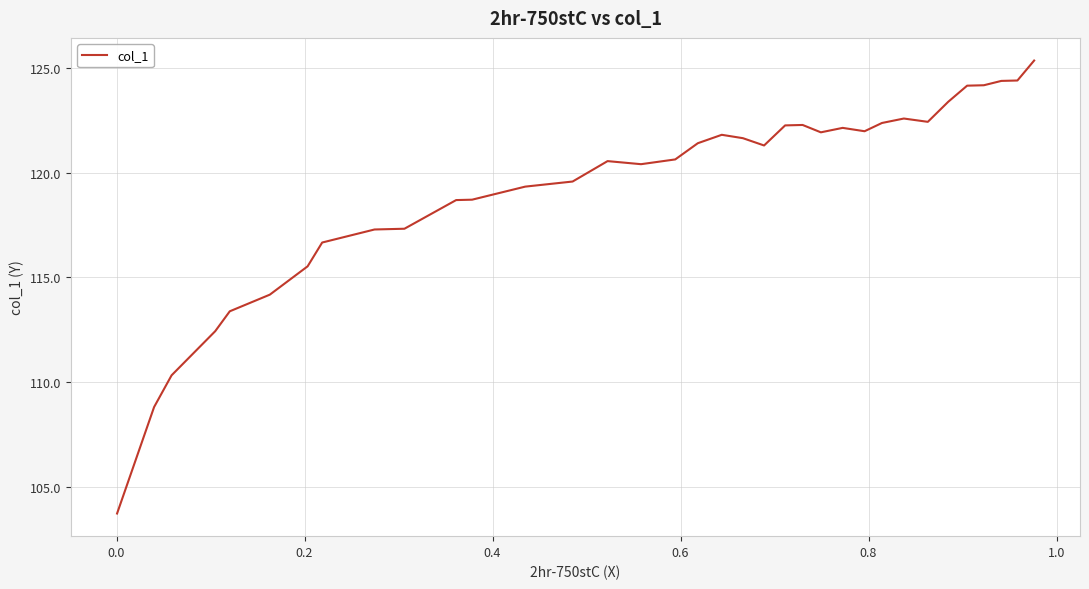

What is the maximum value shown in the chart?

125.3